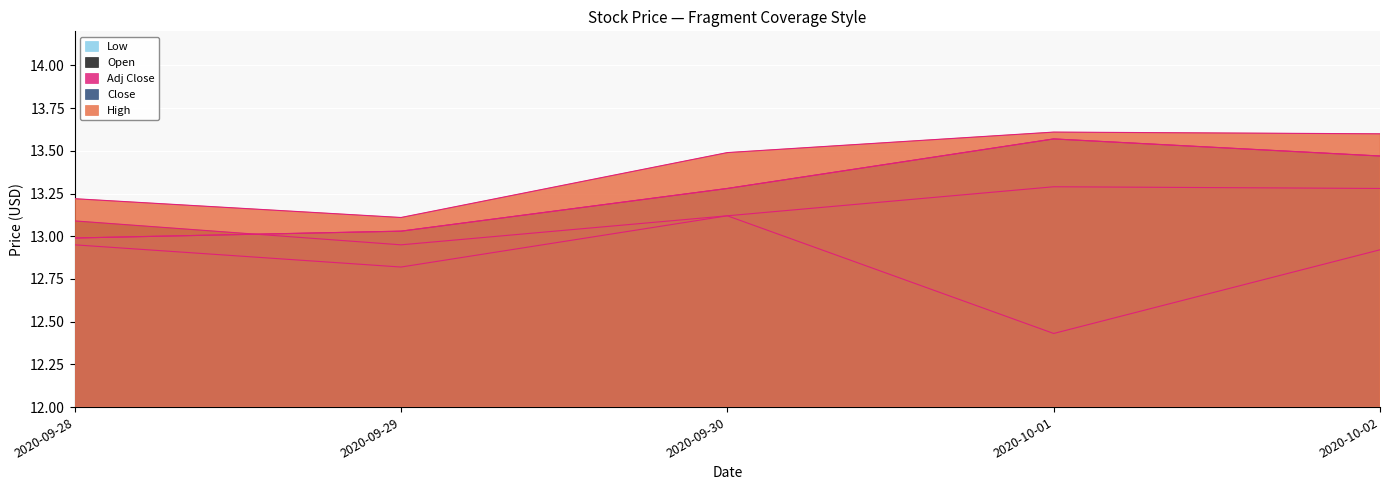

Reading right to left, extract all data points from this chart.

High: 13.6	13.6	13.5	13.1	13.2
Close: 13.5	13.6	13.3	13.0	13.0
Open: 13.3	13.3	13.1	12.9	13.1
Low: 12.9	12.4	13.1	12.8	12.9
Adj Close: 13.5	13.6	13.3	13.0	13.0